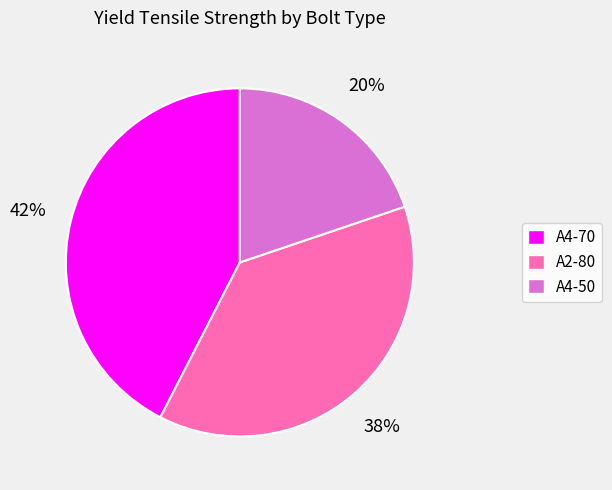

Which category has the biggest portion of the pie?

A4-70